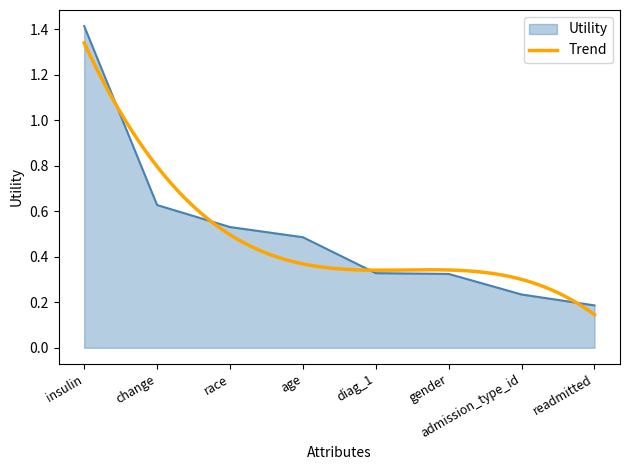

What position from the right is age?

5